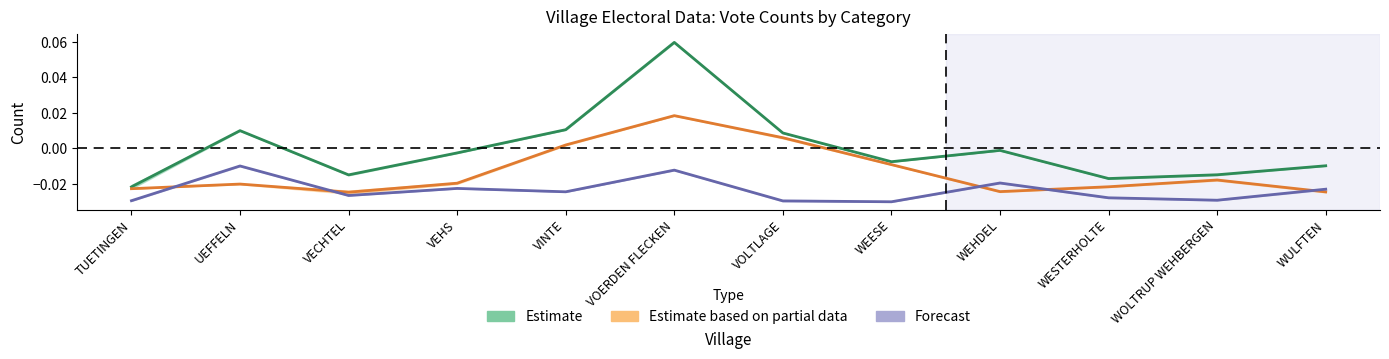

Reading left to right, extract all data points from this chart.

col_5_1: -0.0	0.0	-0.0	-0.0	0.0	0.1	0.0	-0.0	-0.0	-0.0	-0.0	-0.0
col_6_1: -0.0	-0.0	-0.0	-0.0	0.0	0.0	0.0	-0.0	-0.0	-0.0	-0.0	-0.0
col_7_1: -0.0	-0.0	-0.0	-0.0	-0.0	-0.0	-0.0	-0.0	-0.0	-0.0	-0.0	-0.0